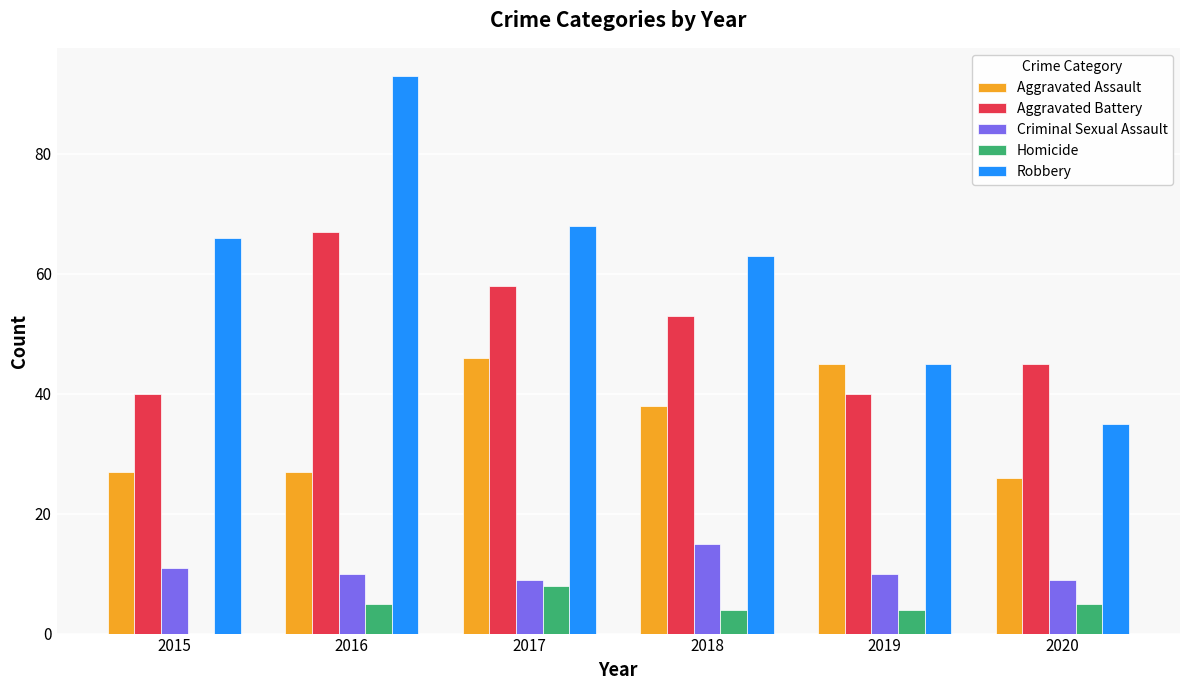

At which category is the sum across all series the highest?

2016